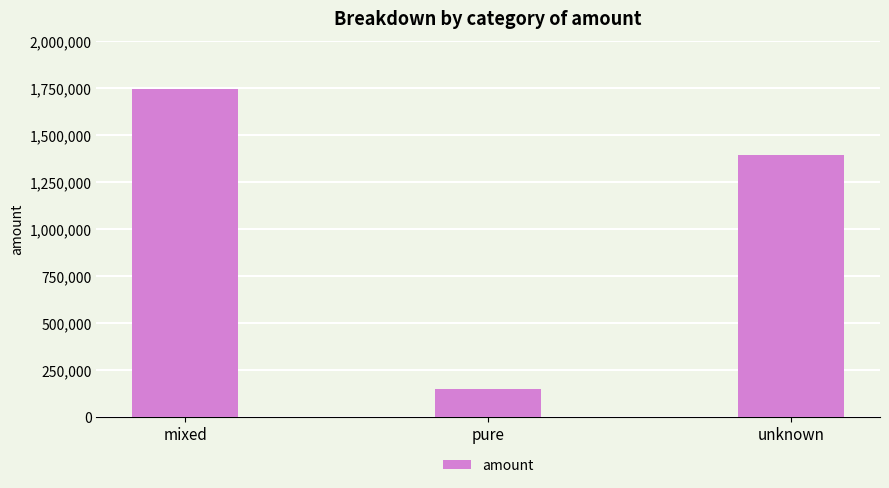

Reading left to right, transcribe all the data shown in this chart.

mixed=1748774.4	pure=149779.9	unknown=1396251.2